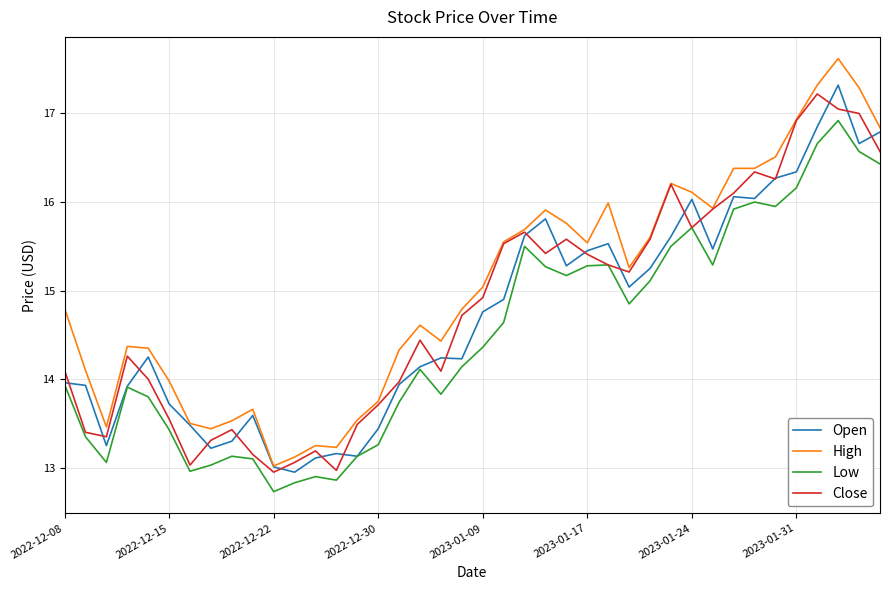

Does the chart have visible grid lines?

Yes